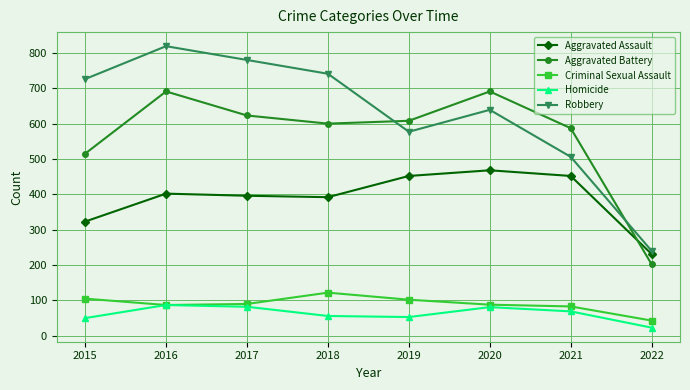

Rank the series at 2019 from lowest to highest value.

Homicide, Criminal Sexual Assault, Aggravated Assault, Robbery, Aggravated Battery